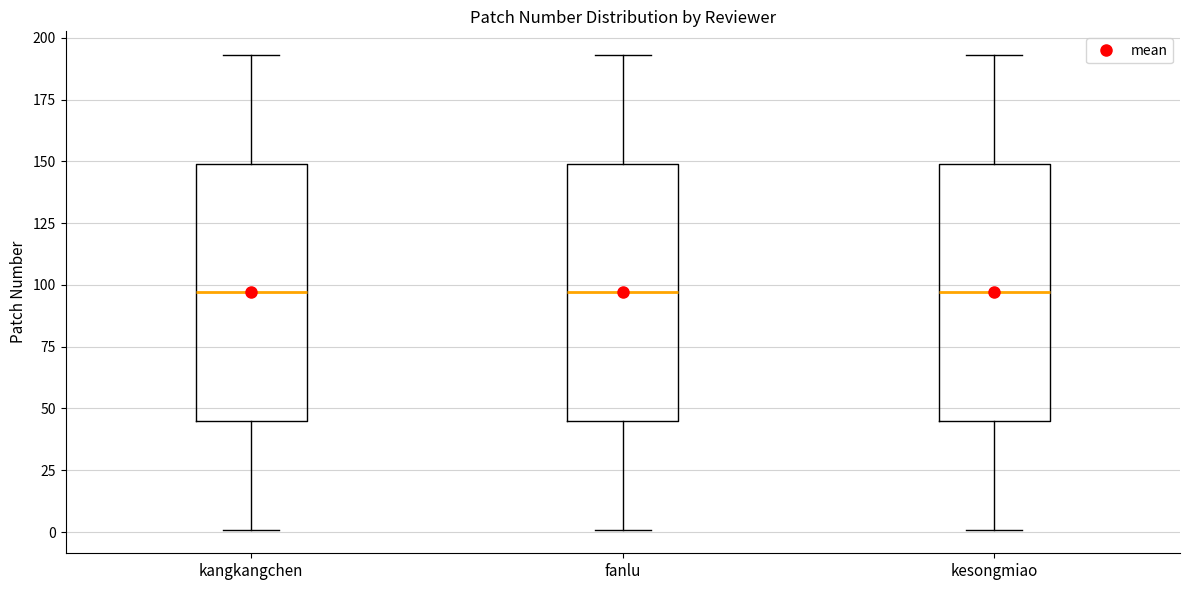

Reading left to right, transcribe this box plot: for each box, give where its median line is, the range the box spans, and where its two whiskers end, as read against the y-axis. The values are not printed on the chart, so give them approximately, as read against the axis.

kangkangchen: median 95, box 45 to 150, whiskers 0 to 195
fanlu: median 95, box 45 to 150, whiskers 0 to 195
kesongmiao: median 95, box 45 to 150, whiskers 0 to 195